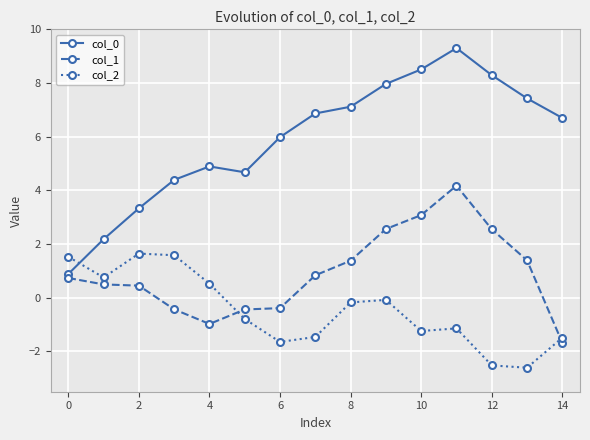

Rank the series by their maximum value, from highest to lowest.

col_0, col_1, col_2